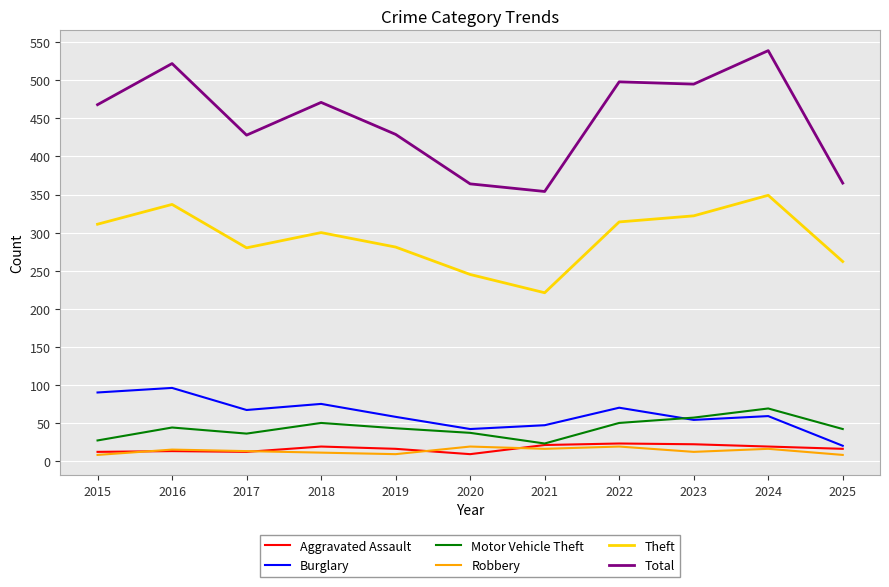

True or false: Total and Theft intersect in this chart.

False